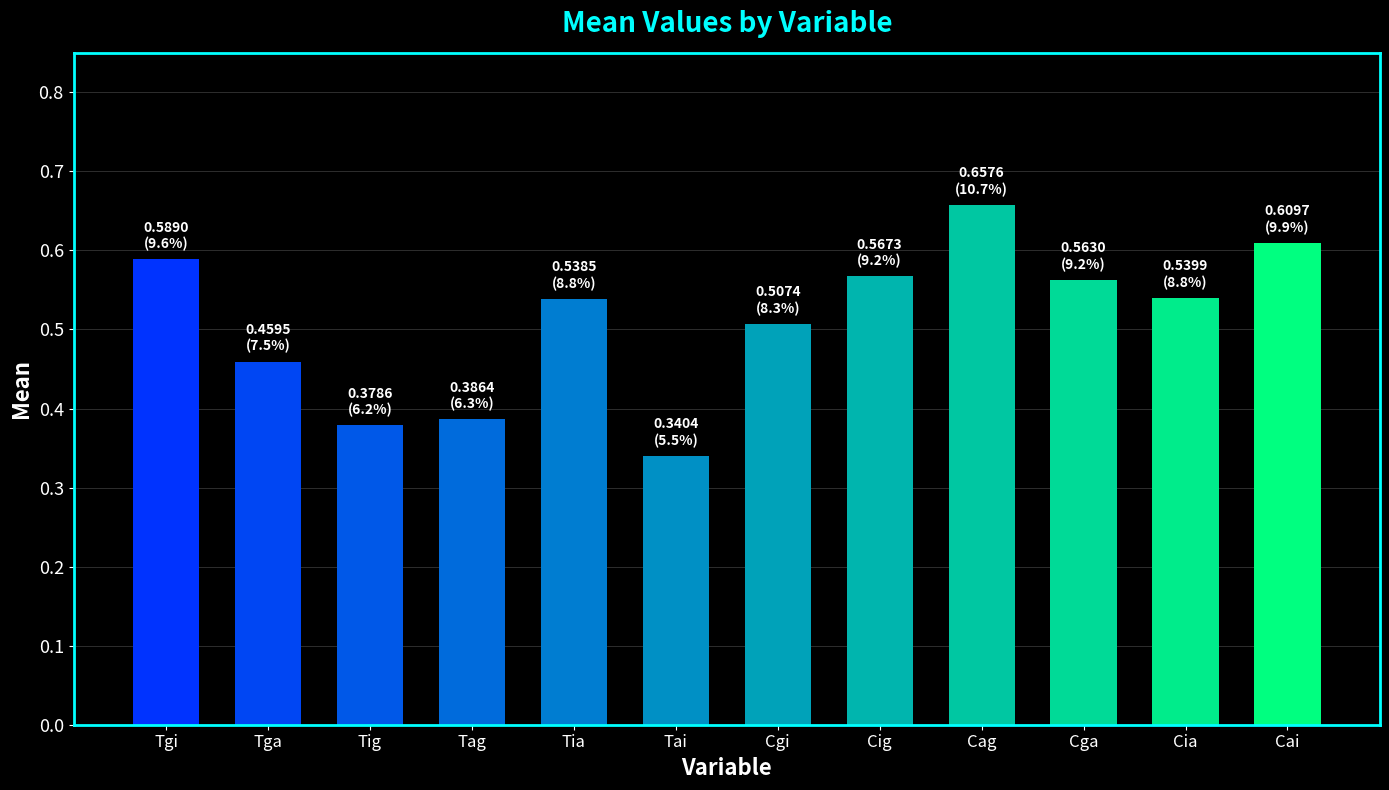

What is the sum of the values at Tag and Cai?

1.0